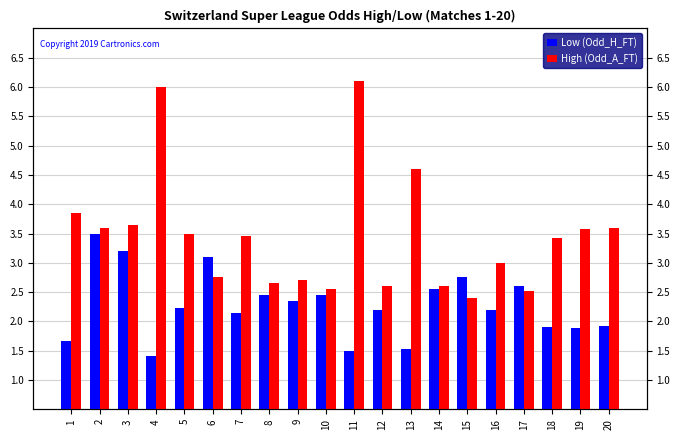

Where is High (Odd_A_FT) nearest to the value 4?

1